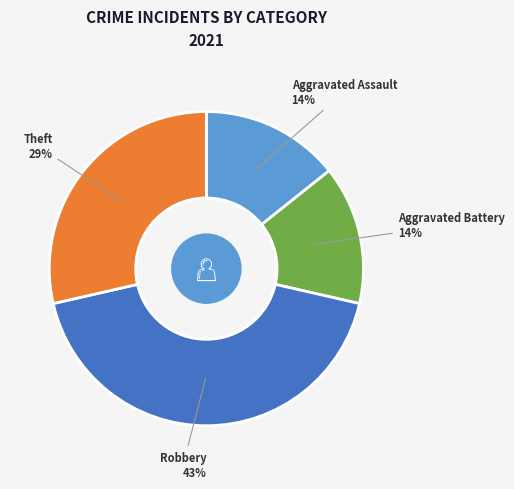

To the nearest percent, what is the combined percentage of Robbery and Aggravated Battery?

57%